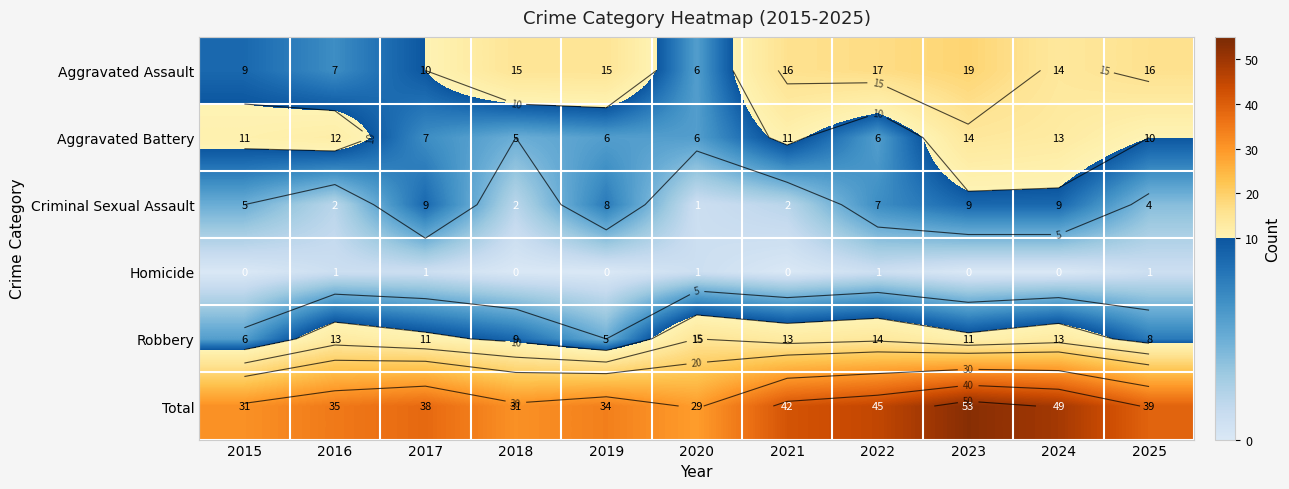

Where is Criminal Sexual Assault nearest to the value 5?

2015